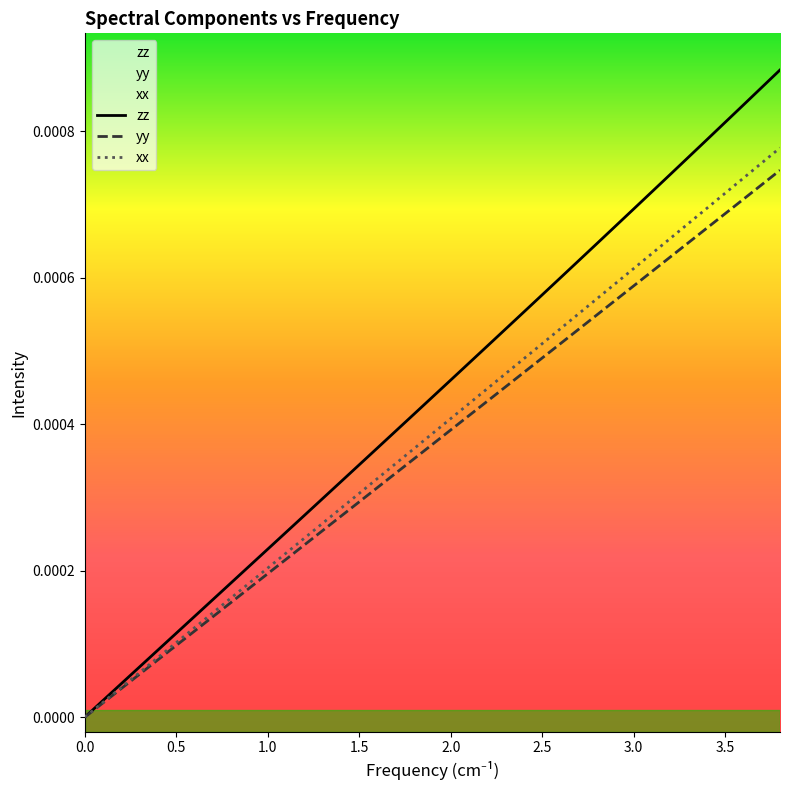

Which series has the widest spread of values?

zz